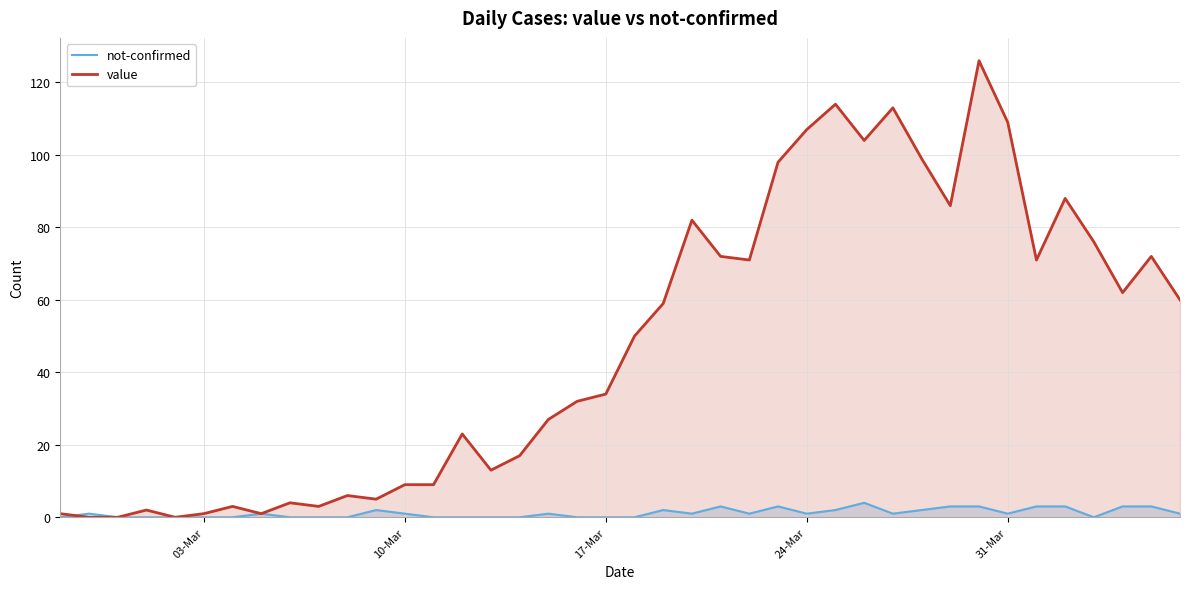

What is the greatest value displayed?

126